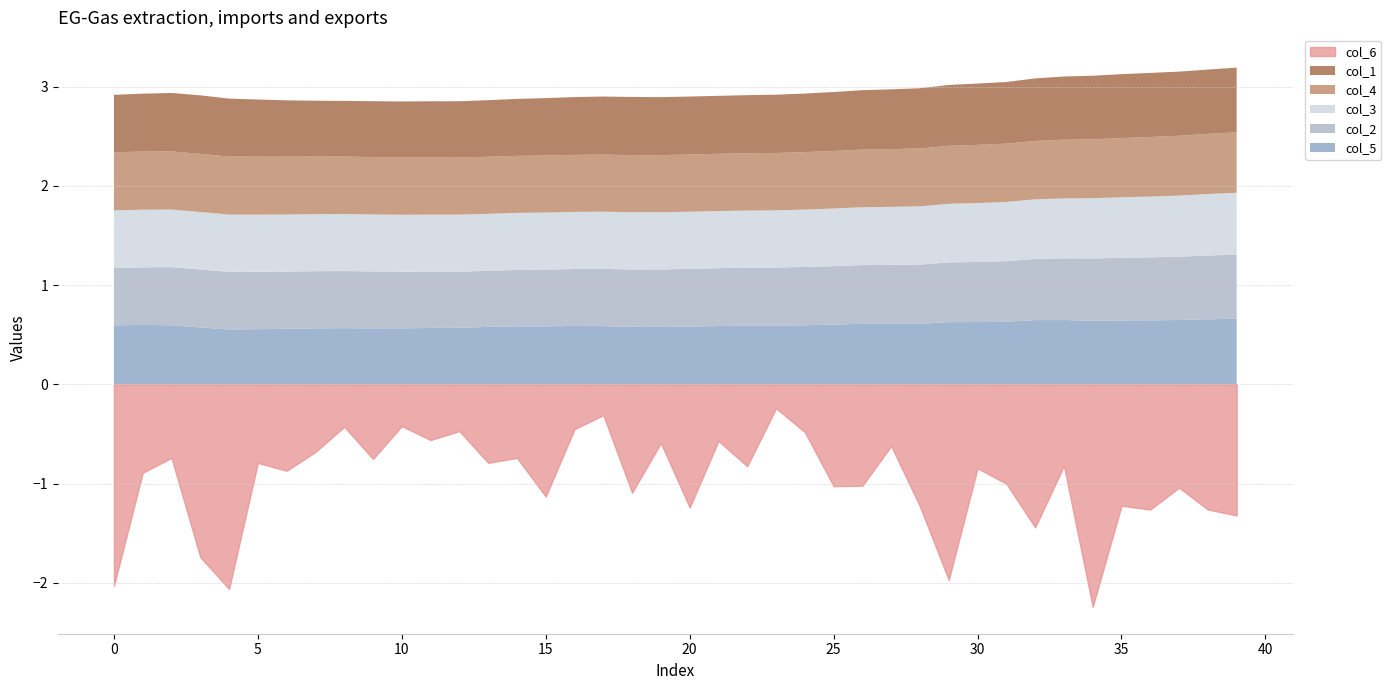

How many interior local peaks does the col_6 series have?

14